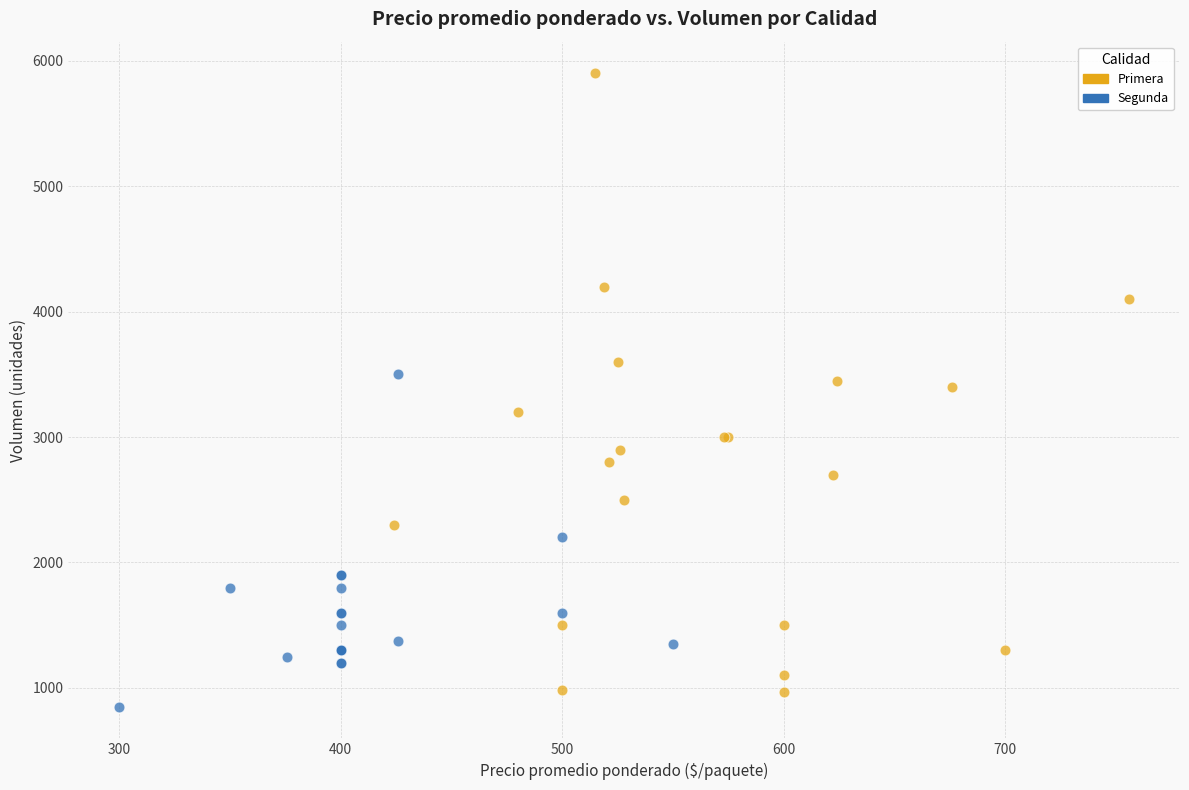

Which series contains the highest Y value?

Primera